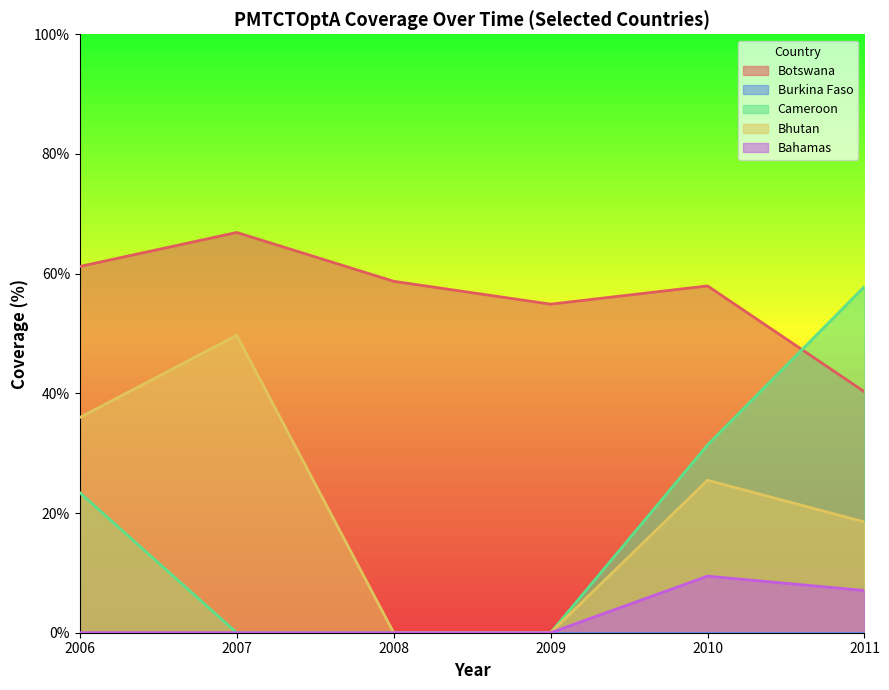

Which category has the lowest value in the Botswana series?

2011